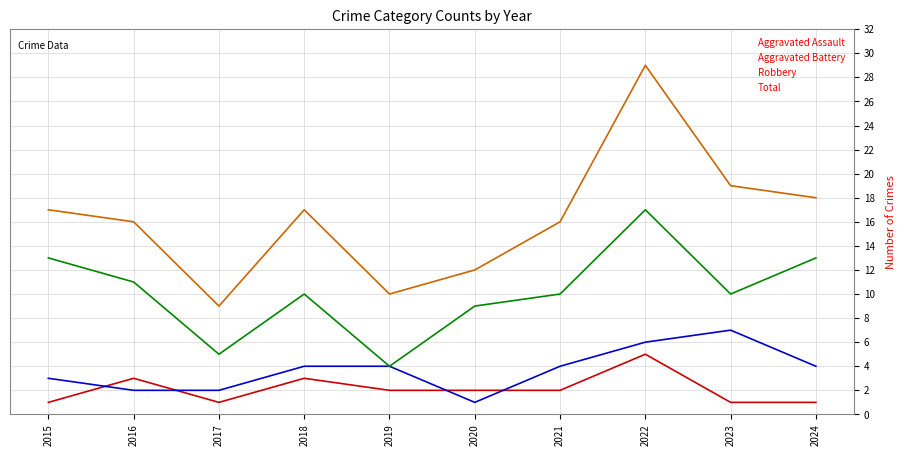

How many categories are shown in the chart?

10